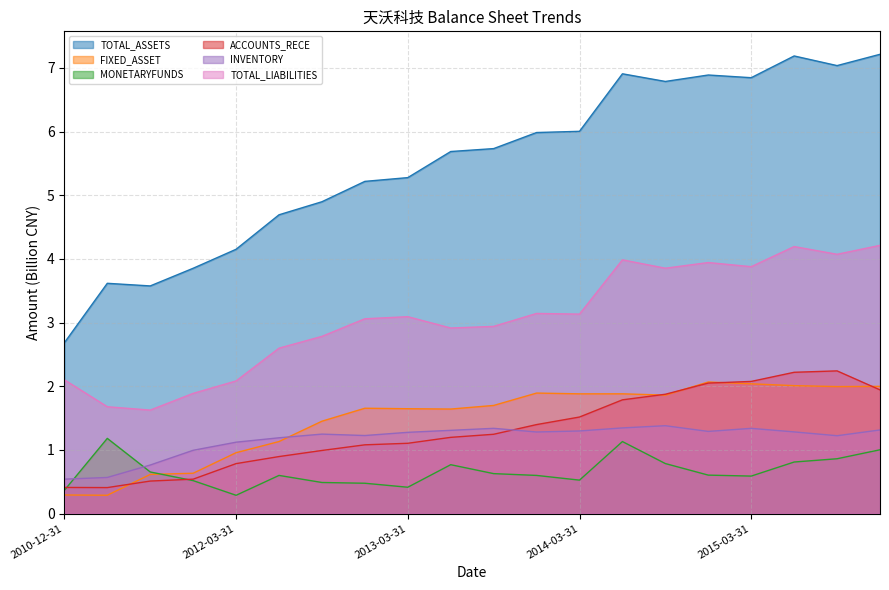

At which category does the chart reach its peak across all series?

2015-12-31